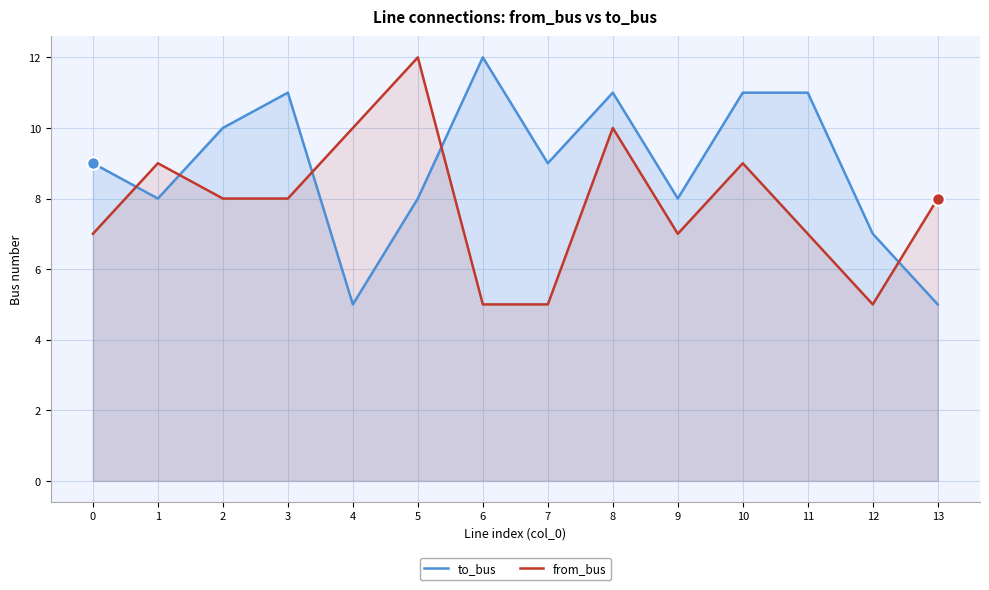

The value of to_bus at 5 is 14. True or false?

False